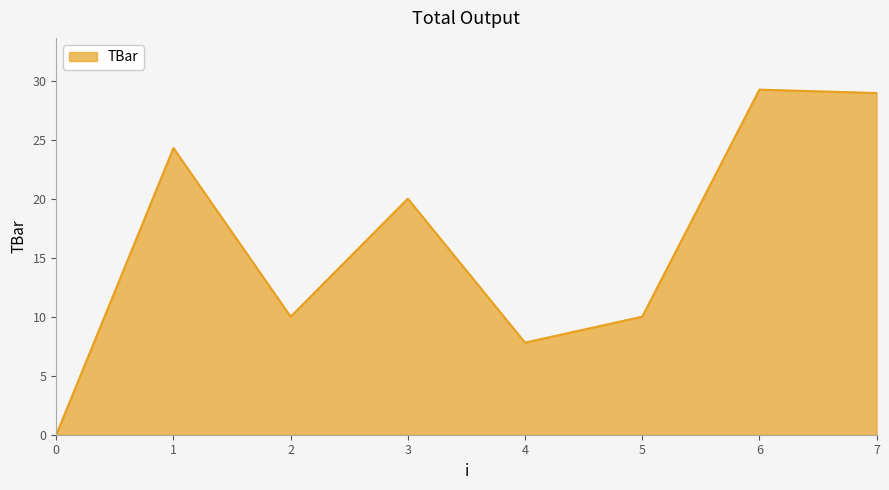

How many lines are shown in the chart?

1